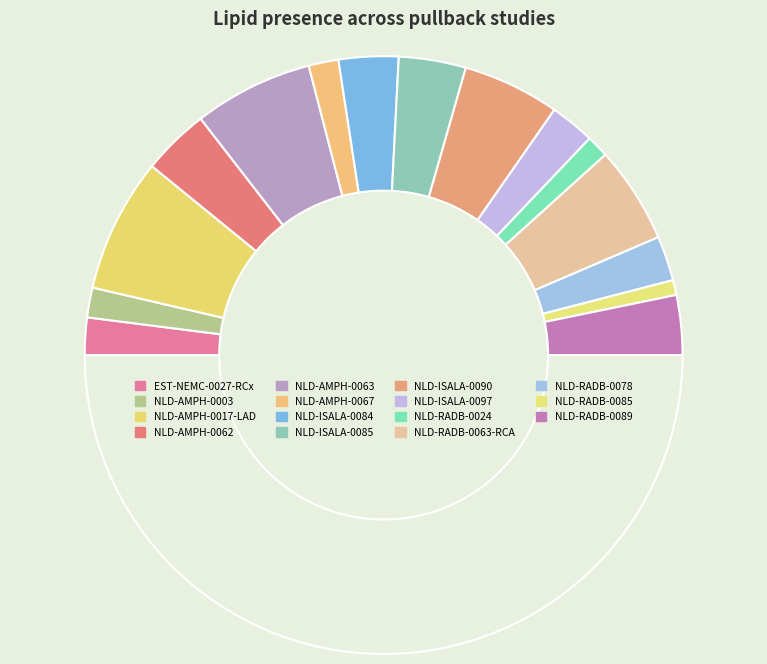

Which category has the biggest portion of the pie?

NLD-AMPH-0017-LAD